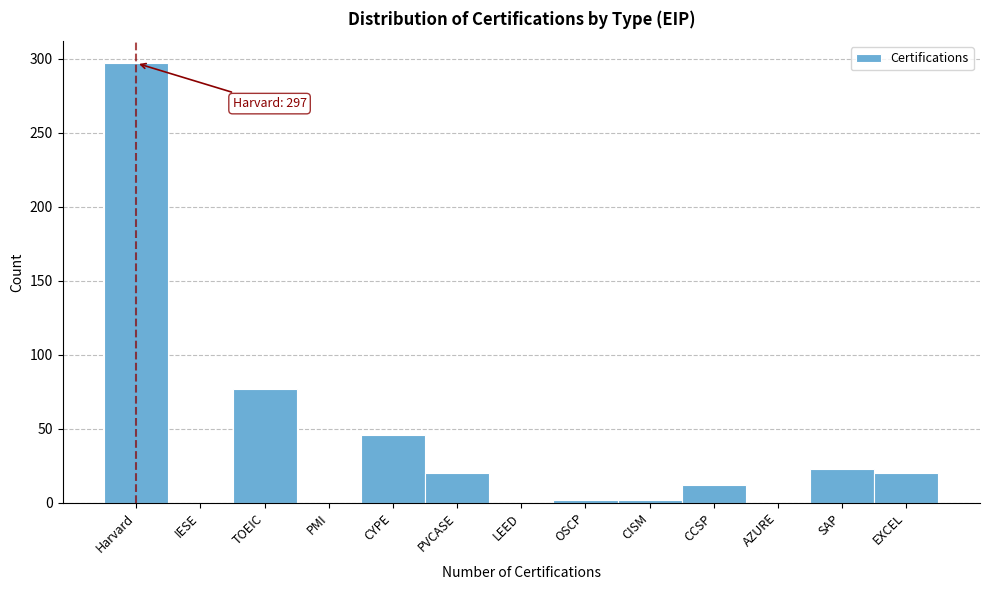

Reading left to right, list all the values displayed in this chart.

Harvard=297	IESE=0	TOEIC=77	PMI=0	CYPE=46	PVCASE=20	LEED=0	OSCP=2	CISM=2	CCSP=12	AZURE=0	SAP=23	EXCEL=20